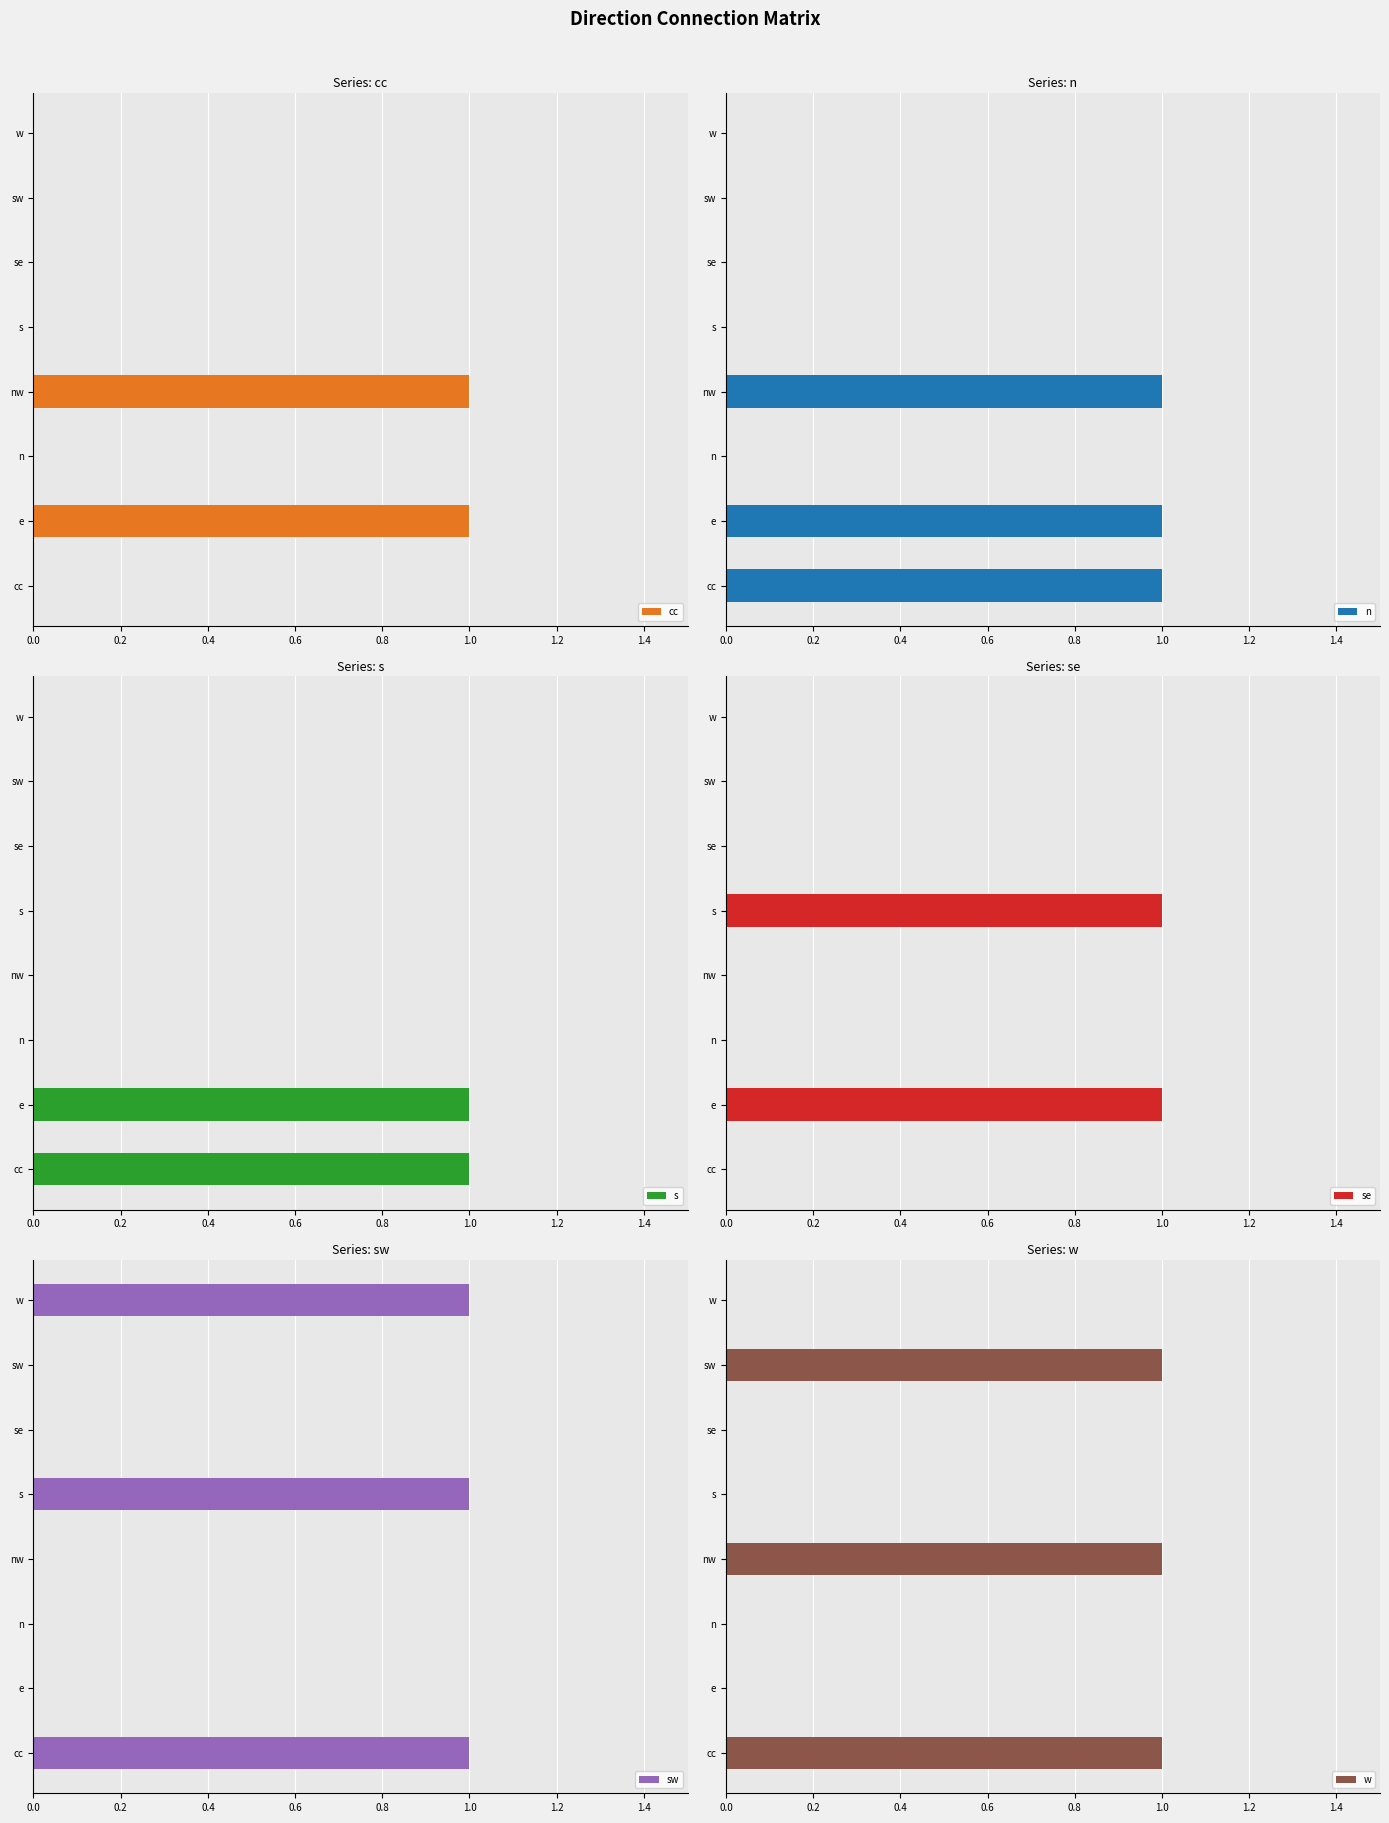

Between n and sw, which series saw the biggest shift?

w